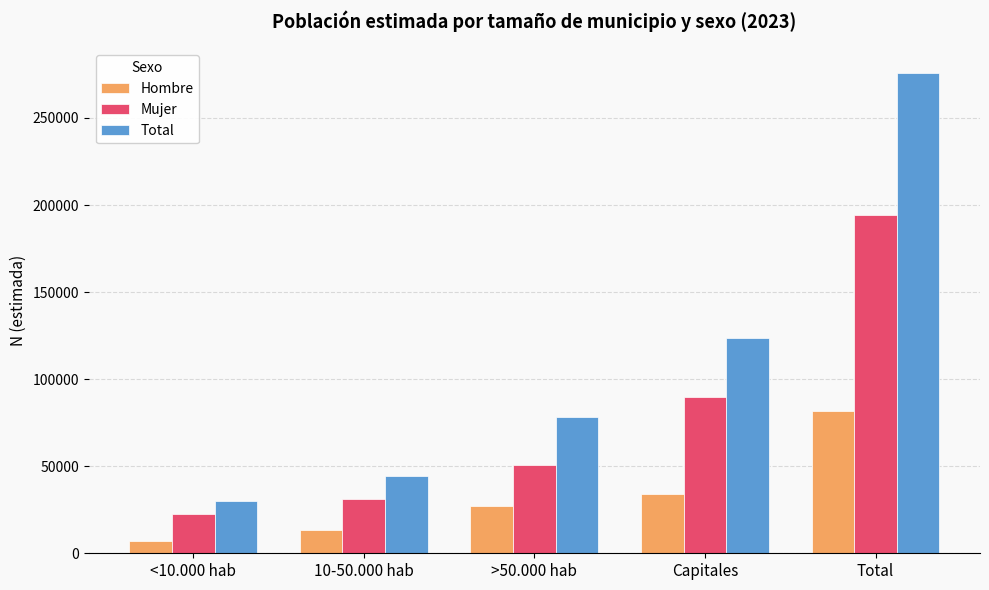

Is it true that Total equals 115522 at >50.000 hab?

False